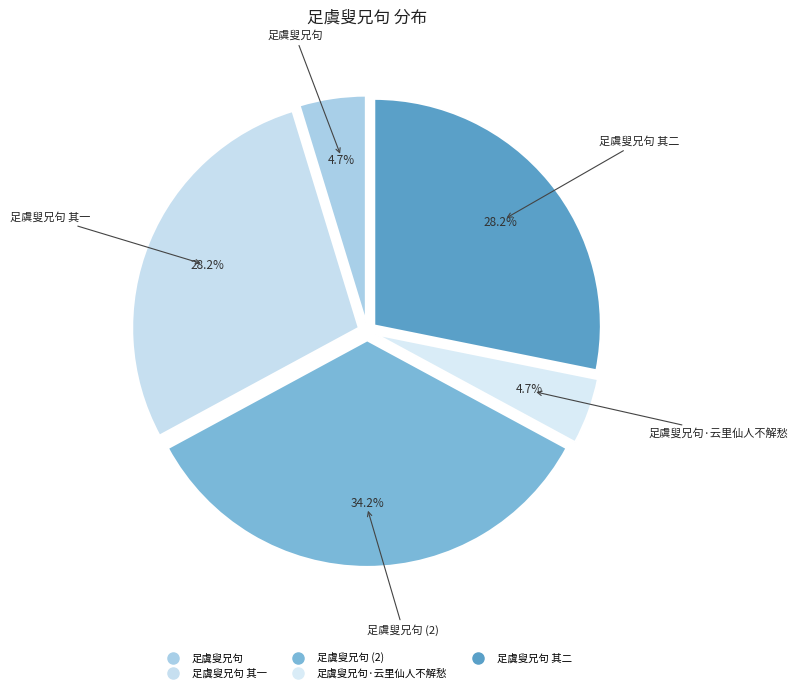

How many slices are in this pie chart?

5